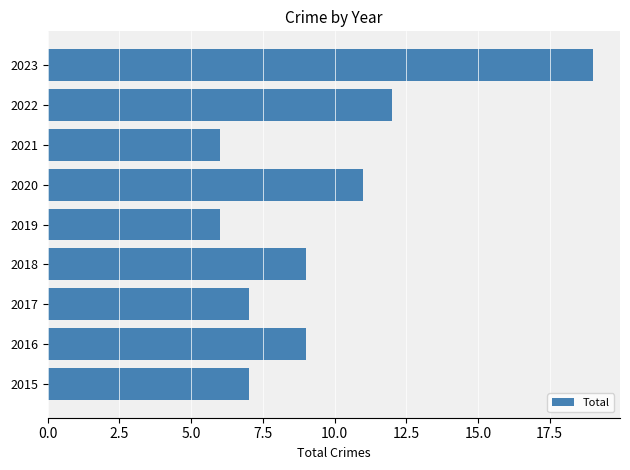

What is the sum of all values?

86